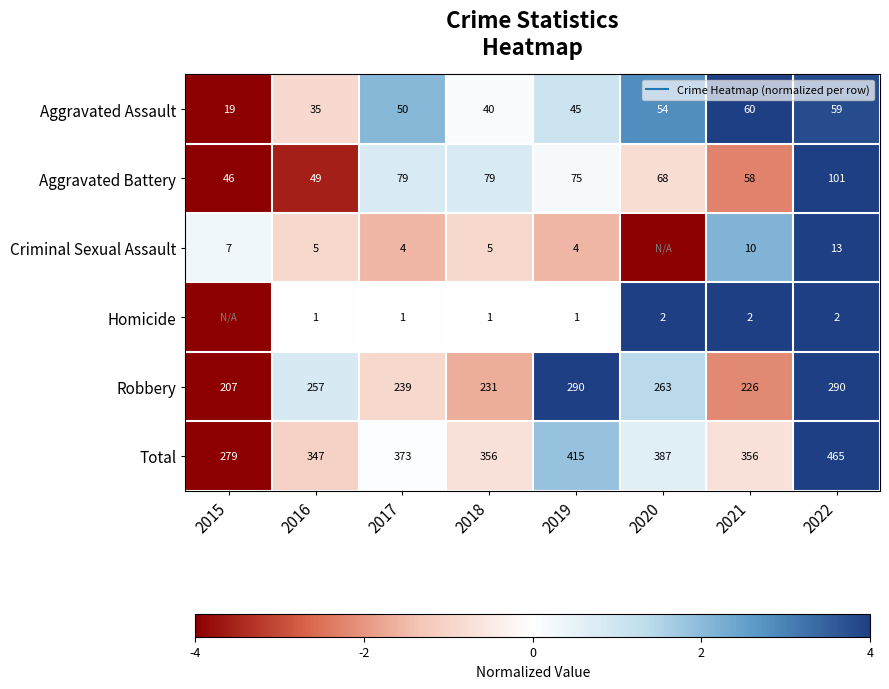

The value of Criminal Sexual Assault at 2018 is -0.9. True or false?

True